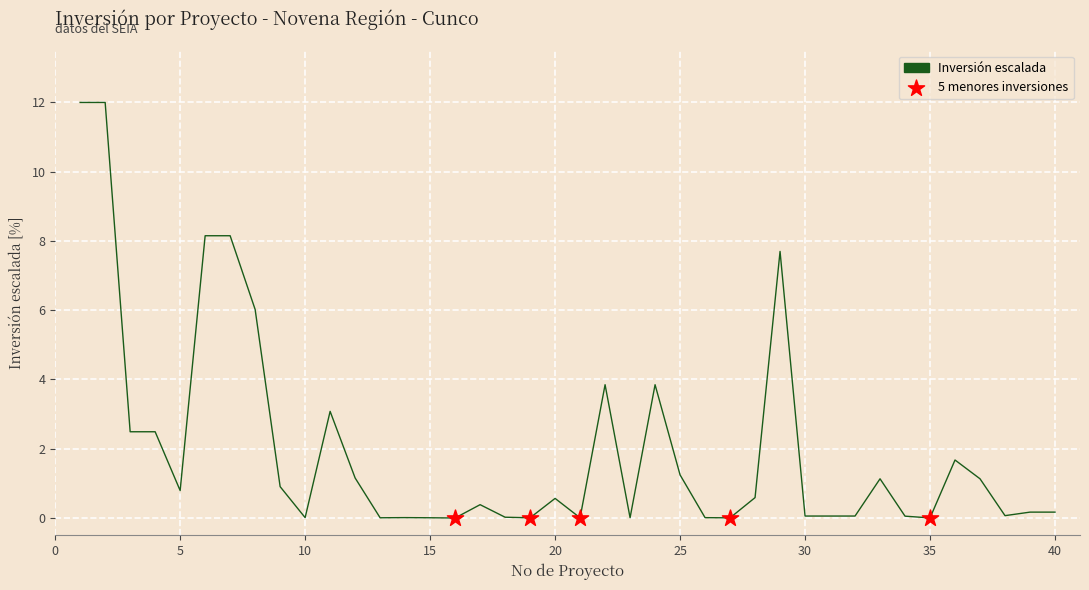

What is the difference between the maximum and minimum values?

12.0